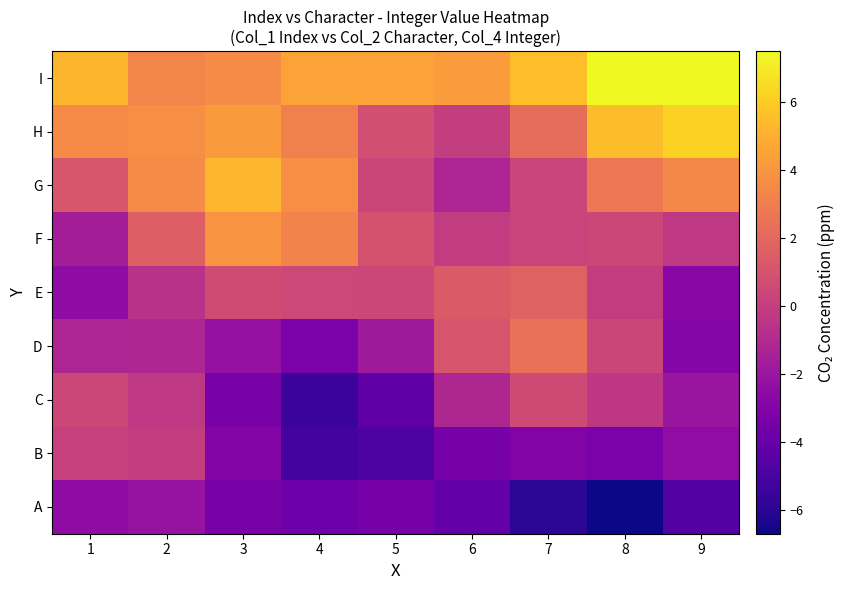

How many distinct data groups are displayed?

9